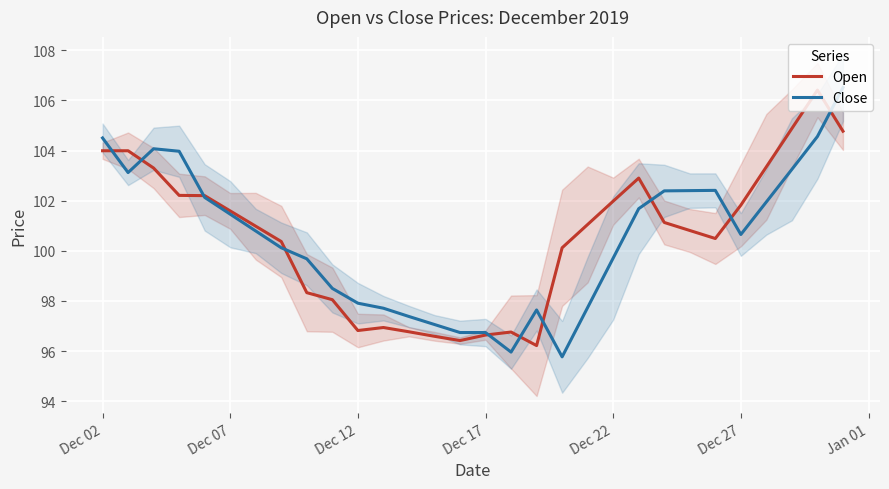

The value of Open at Dec 12 is 55.4. True or false?

False